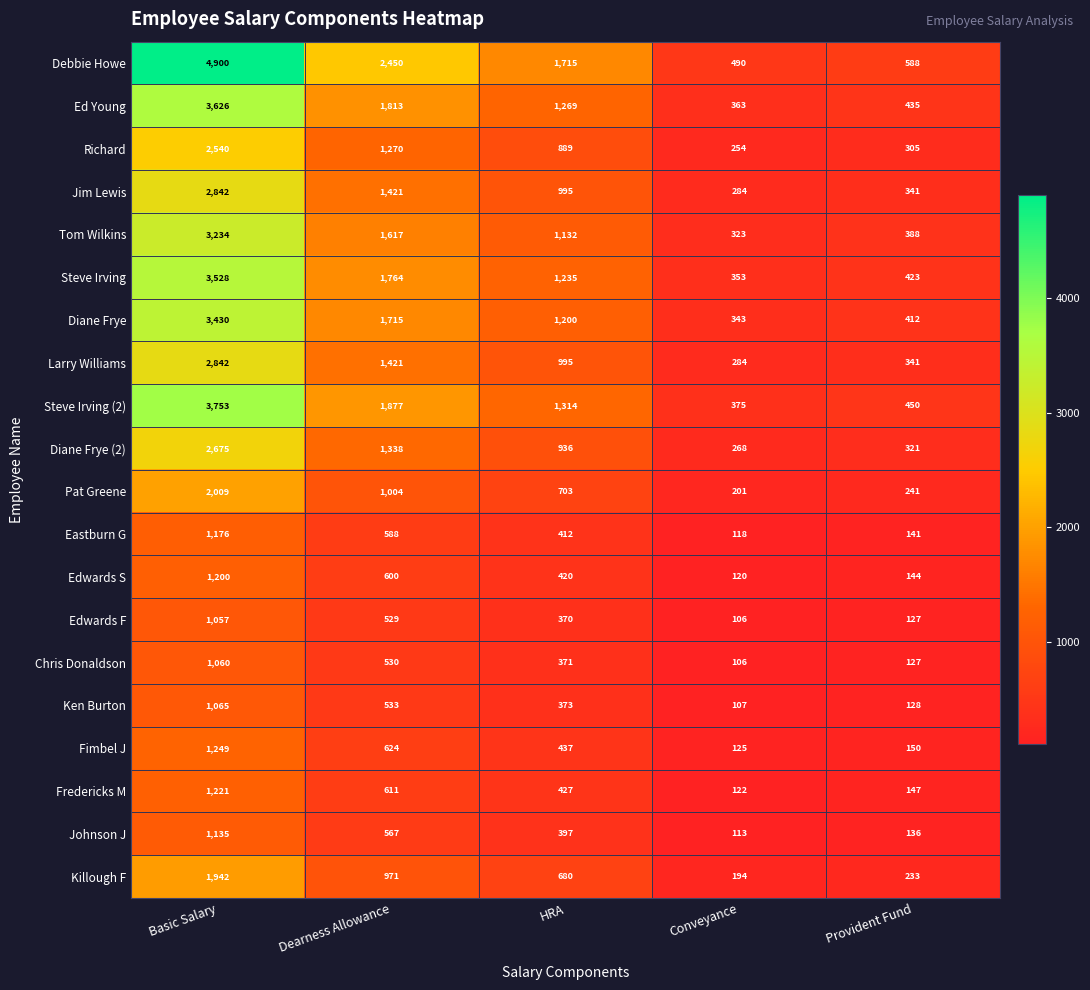

Where is Eastburn G nearest to the value 647?

Dearness Allowance